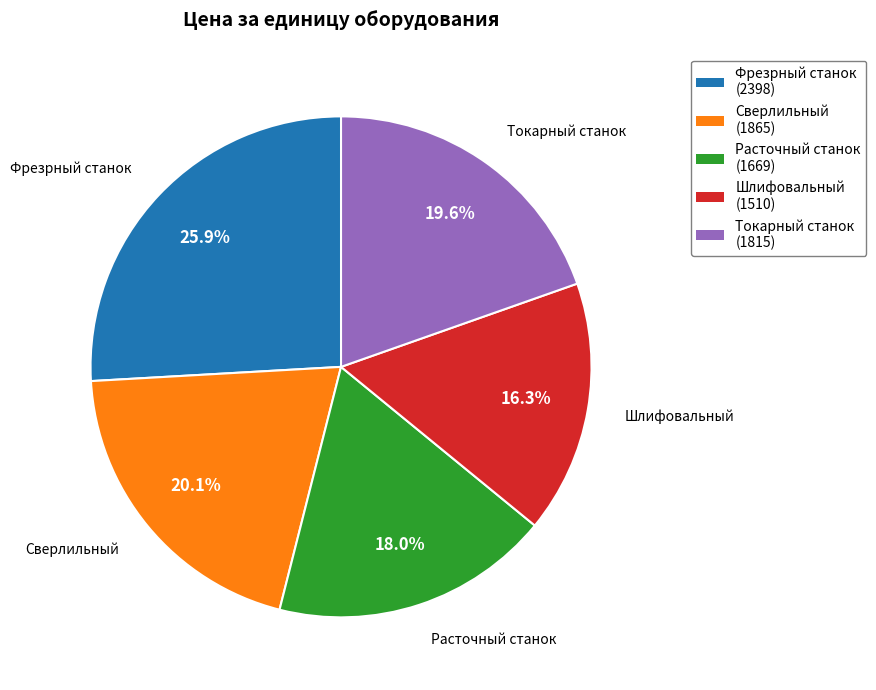

Is there a majority slice in this chart?

No